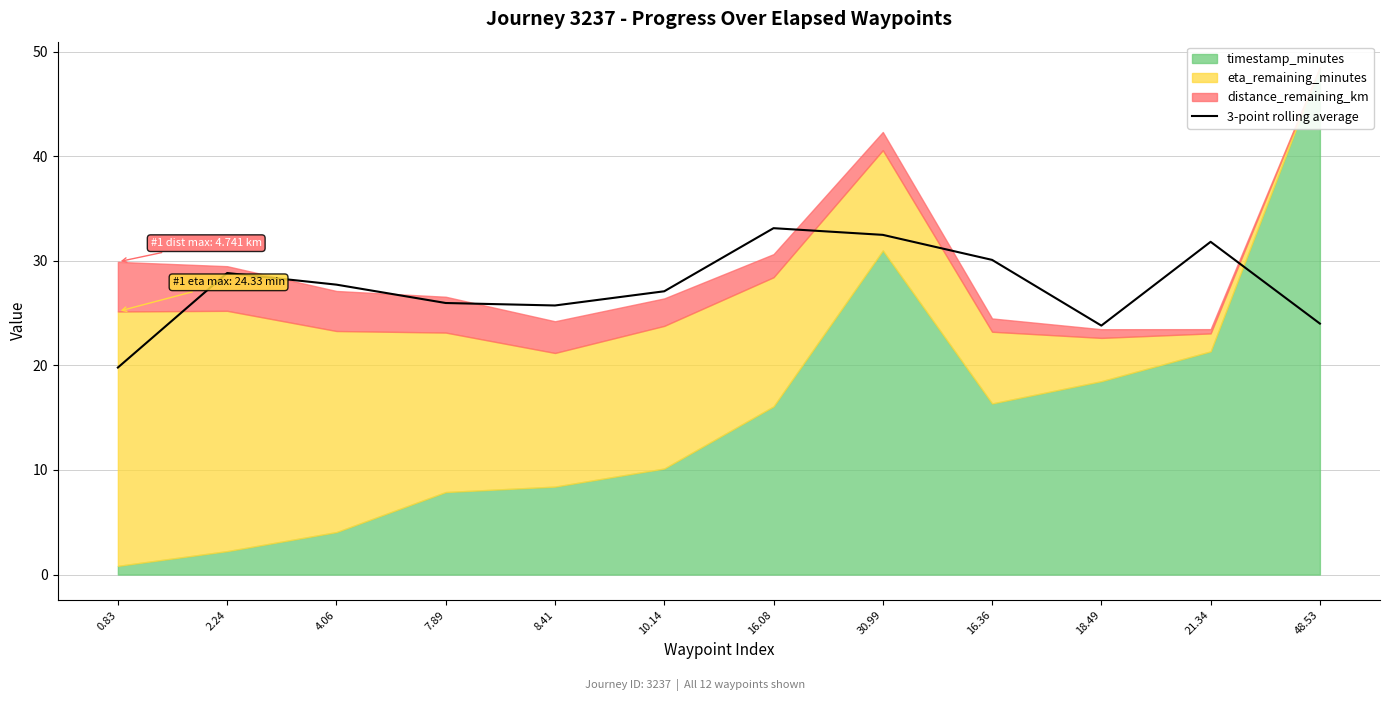

Reading left to right, transcribe all the data shown in this chart.

19.8	28.8	27.7	26.0	25.7	27.1	33.1	32.5	30.1	23.8	31.8	24.0